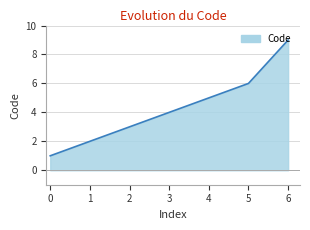

What is the average value?

4